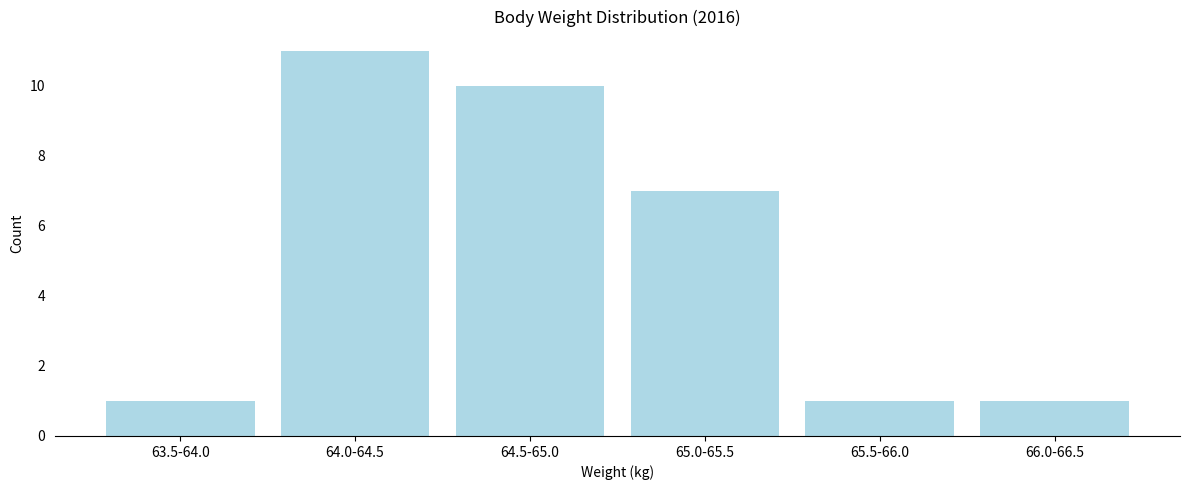

Reading left to right, list all the values displayed in this chart.

1	11	10	7	1	1